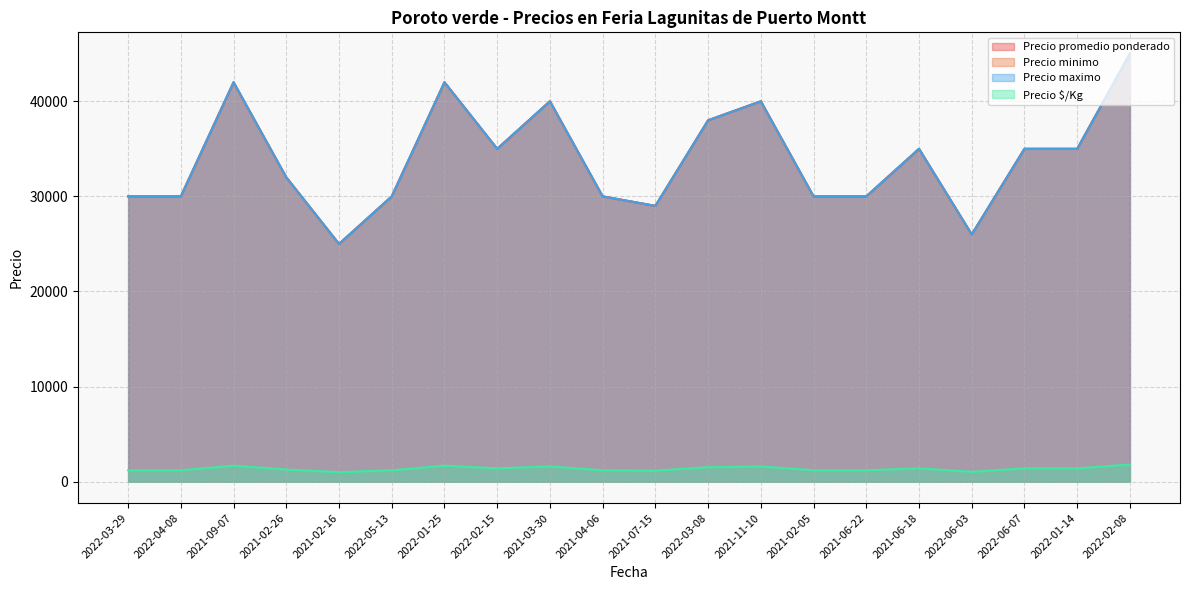

List the labels in order of Precio maximo value, smallest first.

2021-02-16, 2022-06-03, 2021-07-15, 2022-03-29, 2022-04-08, 2022-05-13, 2021-04-06, 2021-02-05, 2021-06-22, 2021-02-26, 2022-02-15, 2021-06-18, 2022-06-07, 2022-01-14, 2022-03-08, 2021-03-30, 2021-11-10, 2021-09-07, 2022-01-25, 2022-02-08